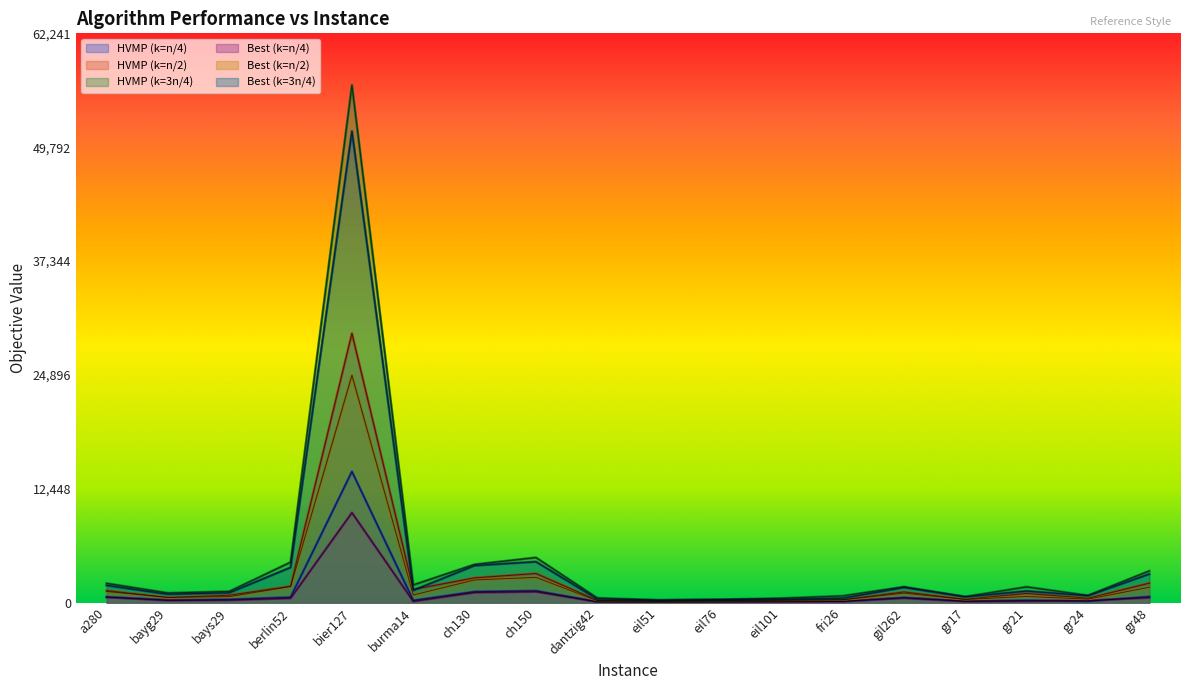

Rank the series by their maximum value, from lowest to highest.

Best (k=n/4), HVMP (k=n/4), Best (k=n/2), HVMP (k=n/2), Best (k=3n/4), HVMP (k=3n/4)